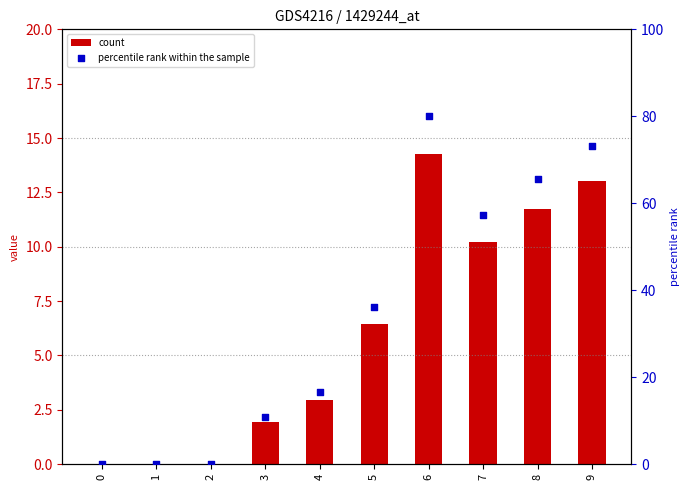

Is the value of percentile rank within the sample at 6 greater than the value of count at 3?

Yes